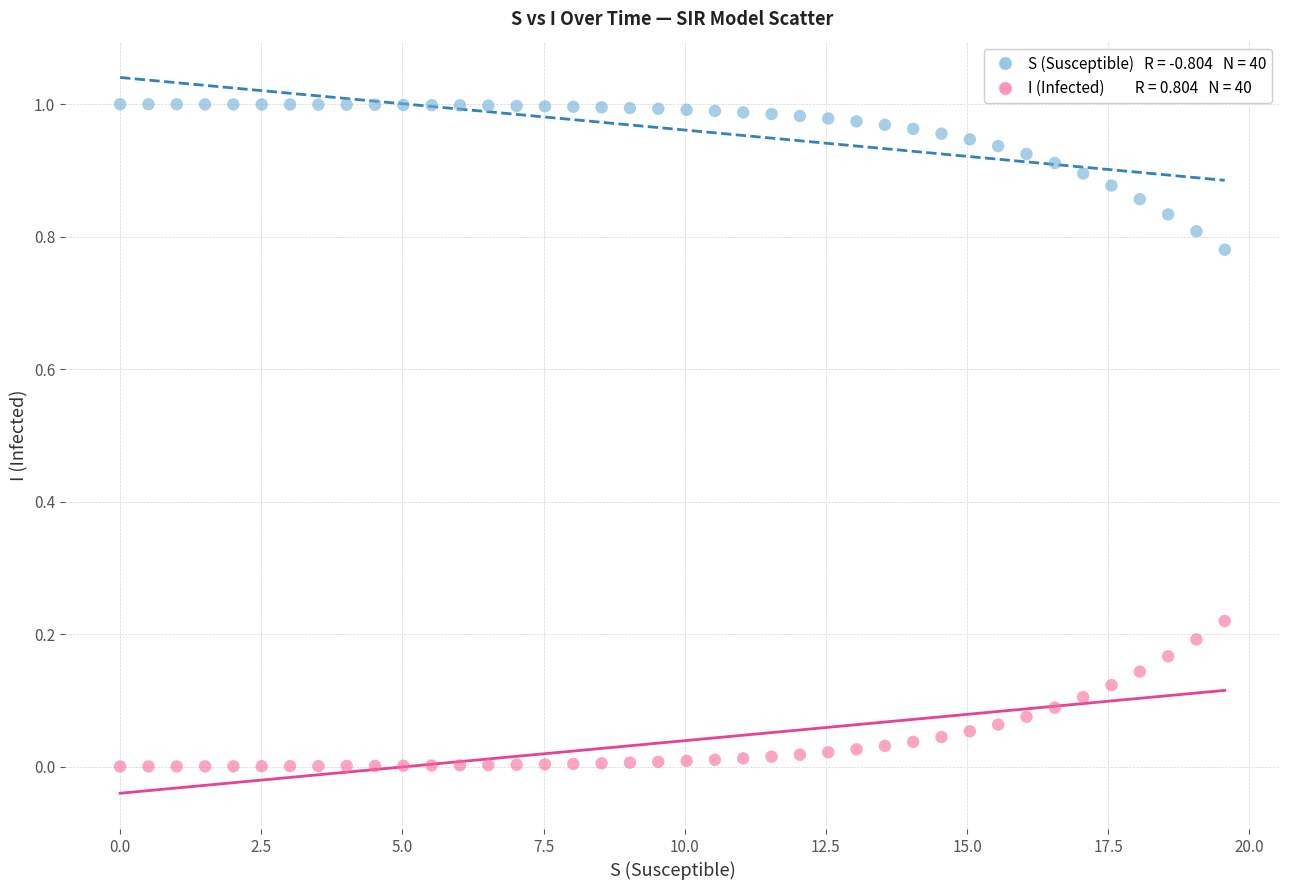

Across all data points, what is the range of X values (max minus min)?

19.6